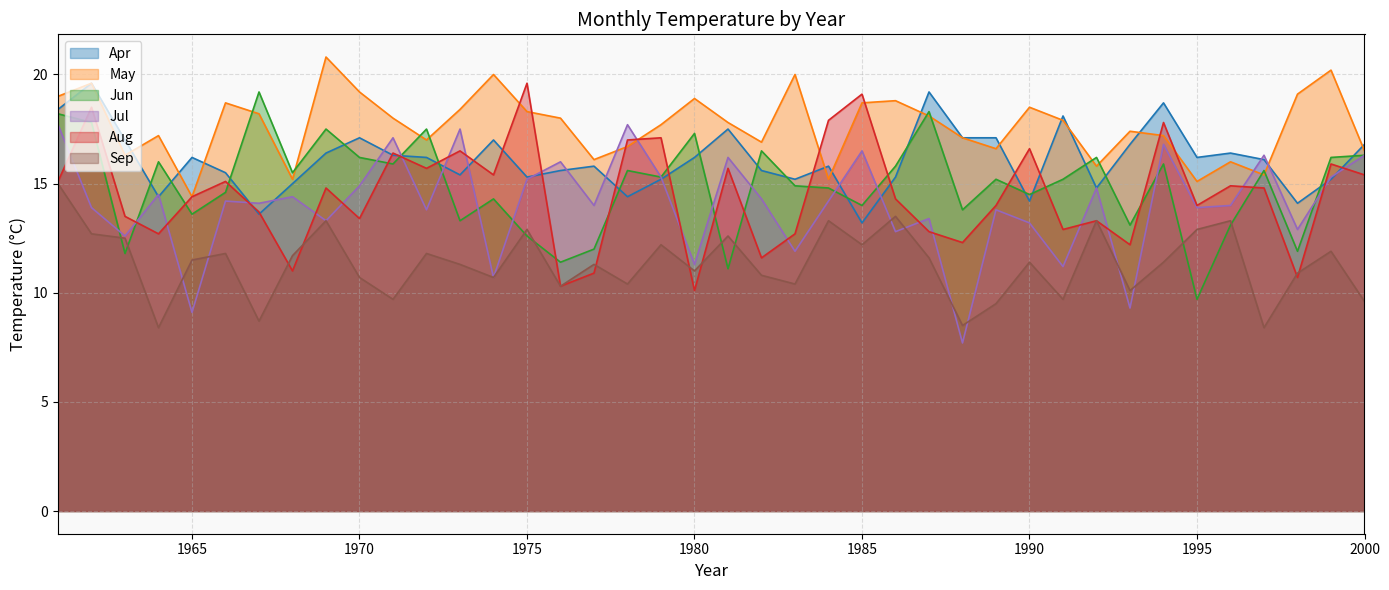

What is the total value across all series at 1982?

85.7